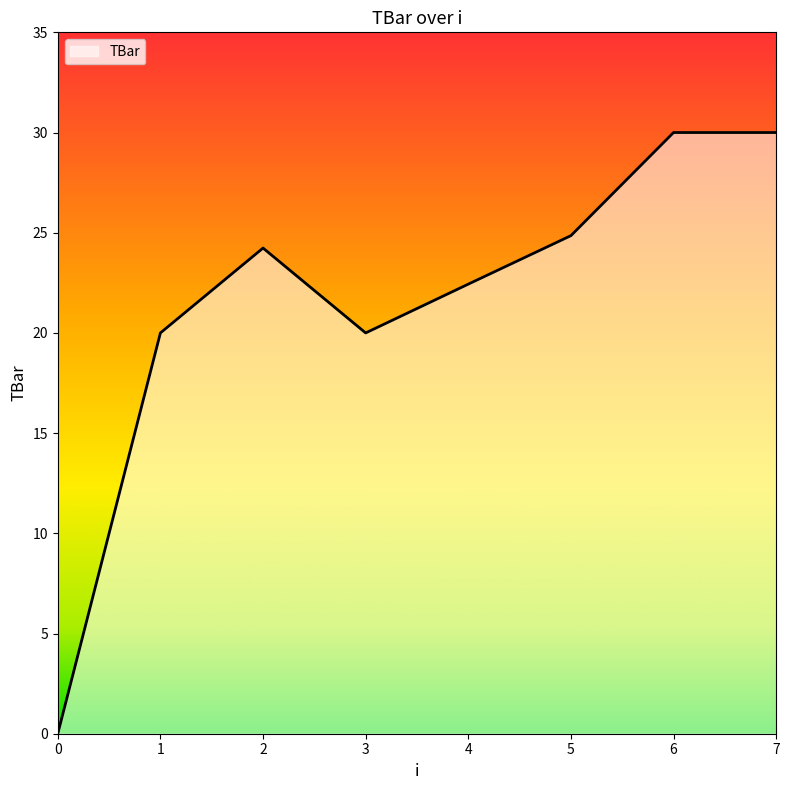

True or false: the data shows 24.2 at 2.

True